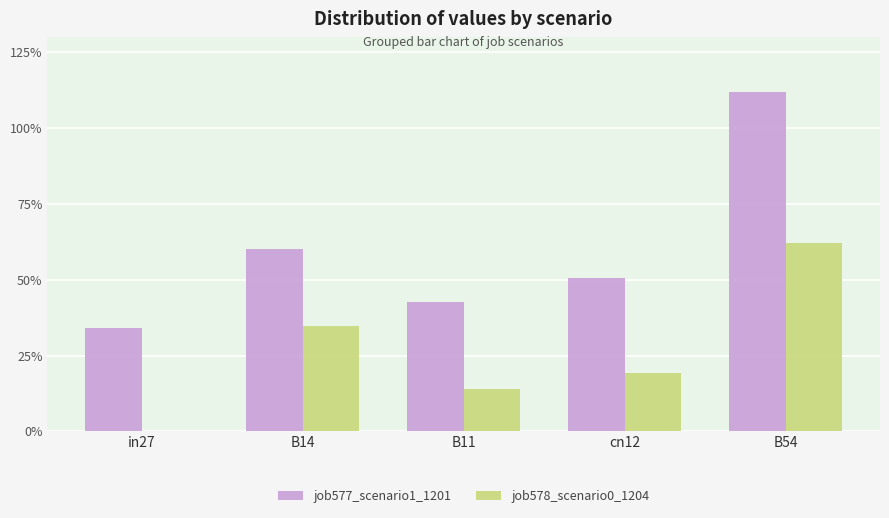

What value does the job577_scenario1_1201 series have at in27?

0.3